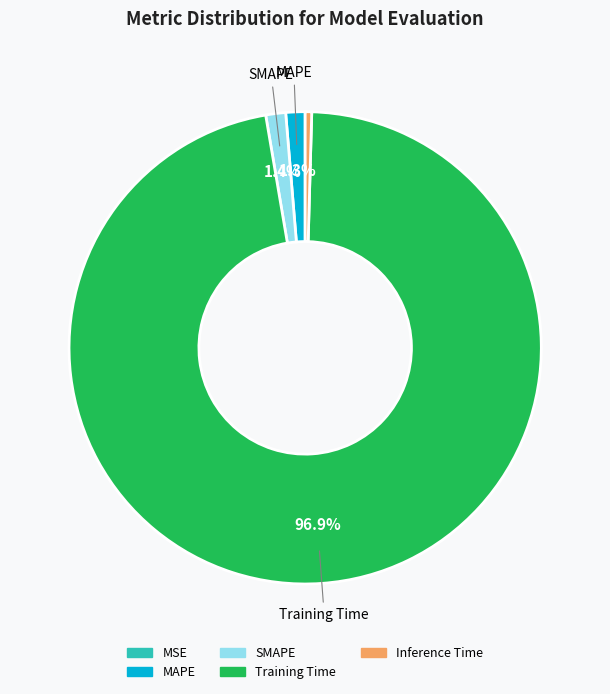

Is it true that SMAPE is 14% of the pie?

False